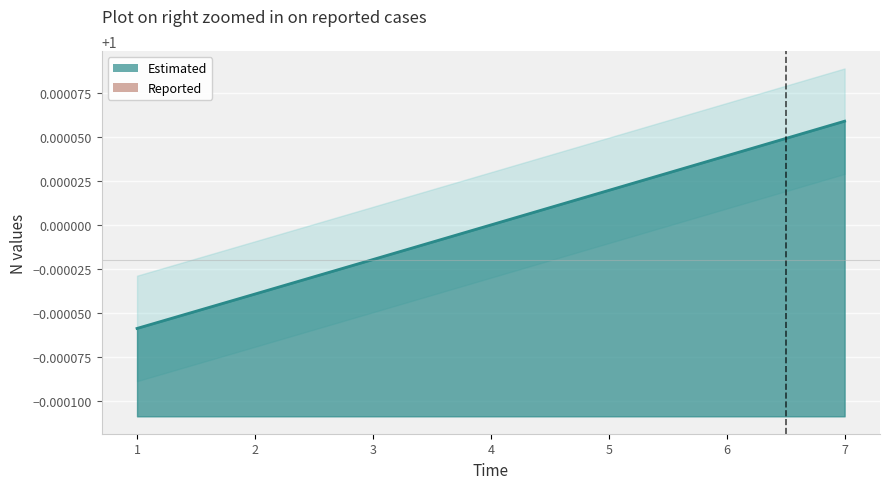

What is the approximate value at 1?

1.0